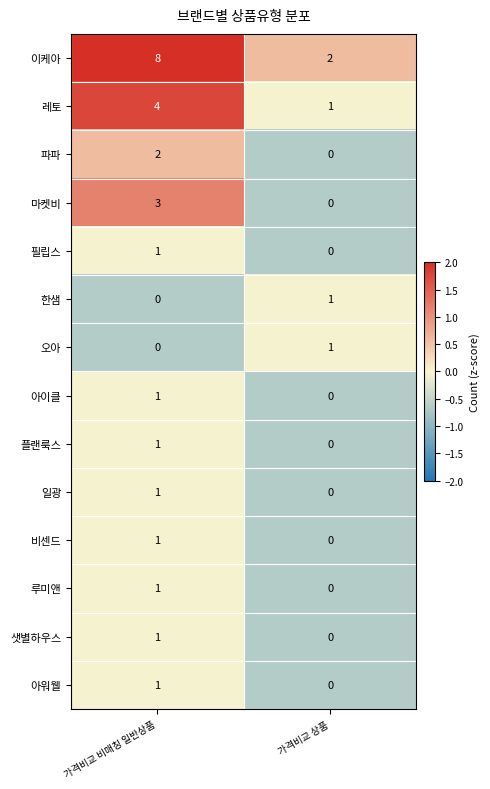

Is it true that 일광 equals 0 at 가격비교 상품?

True